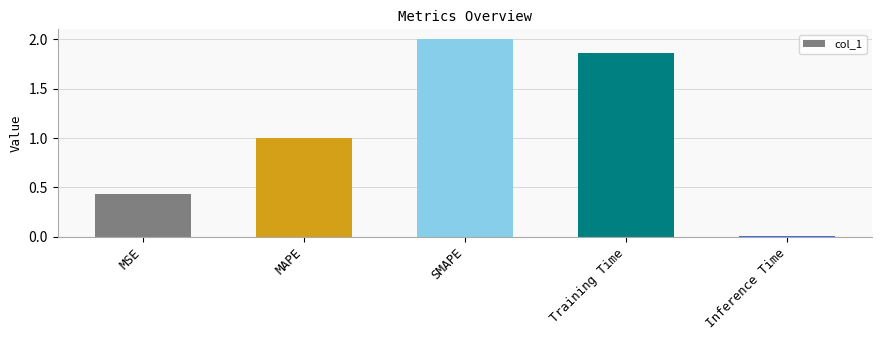

Are the bars horizontal?

No